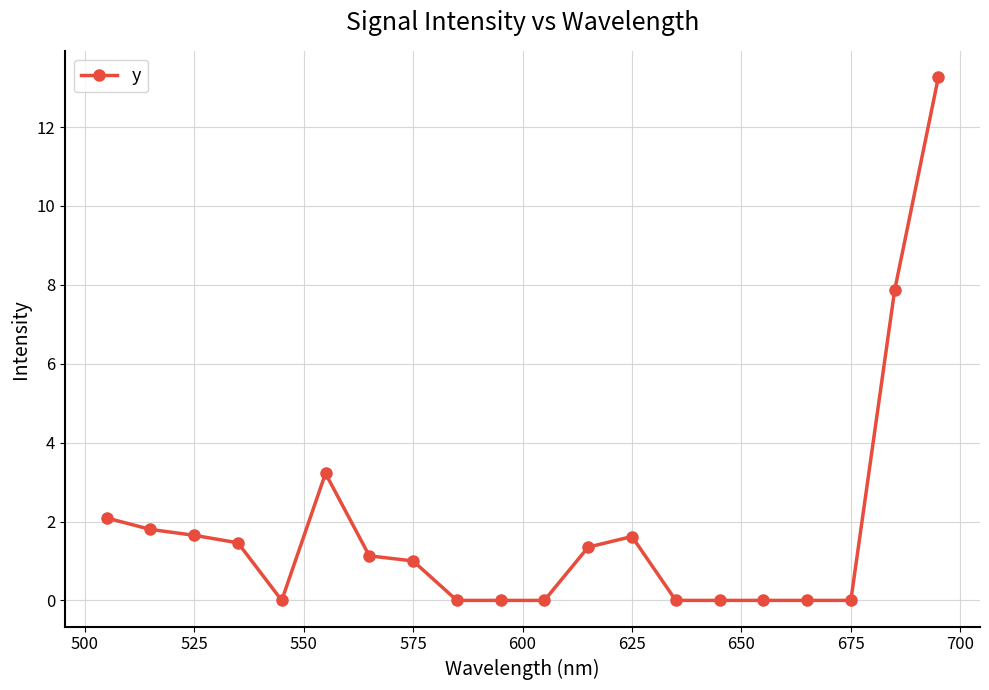

What is the difference between the maximum and minimum values?

13.3